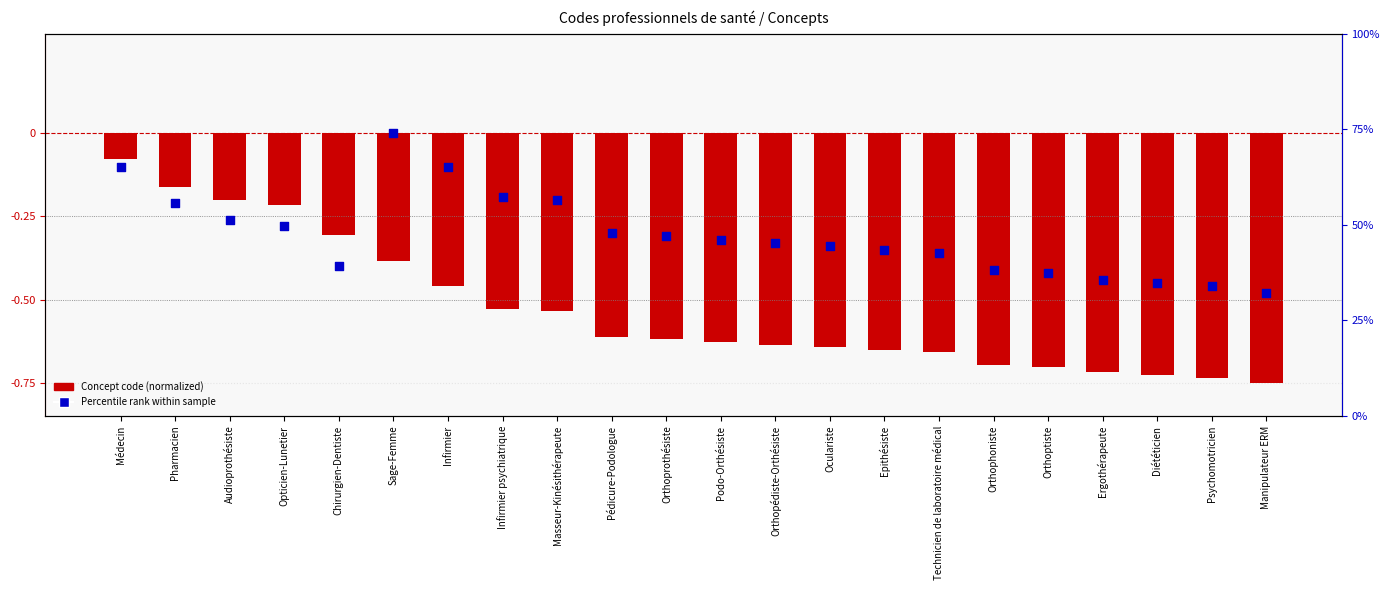

At which category is the sum across all series the highest?

Médecin